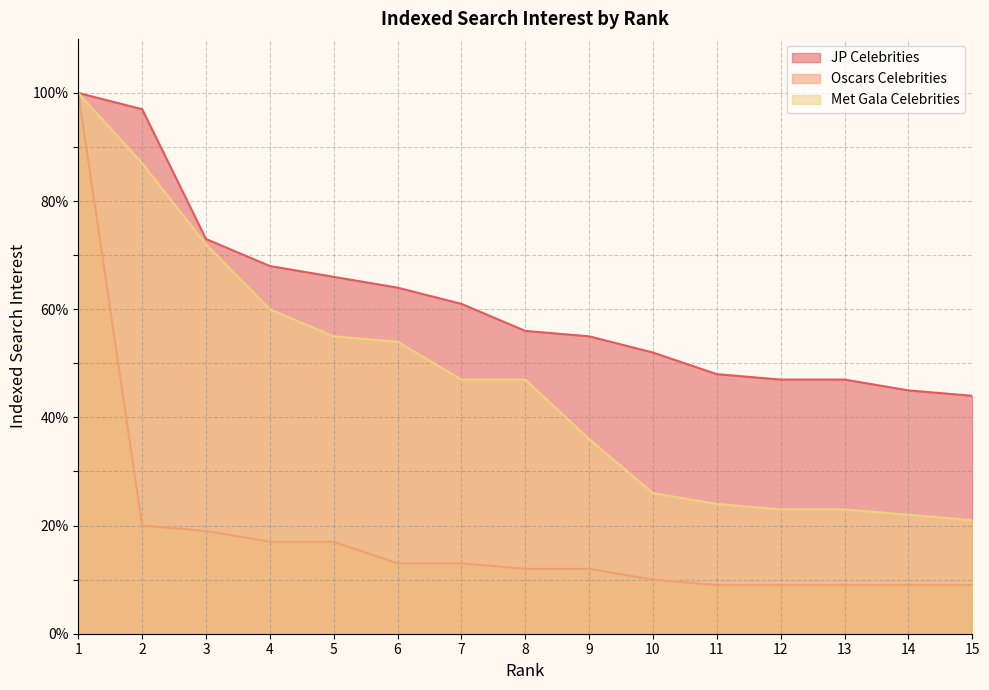

What is the difference between the Met Gala Celebrities values at 10 and 11?

2